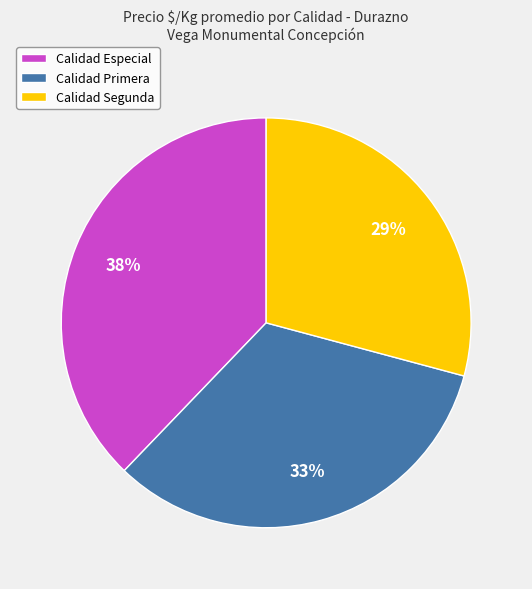

To the nearest percent, what is the difference between the largest and smallest slice percentages?

9%